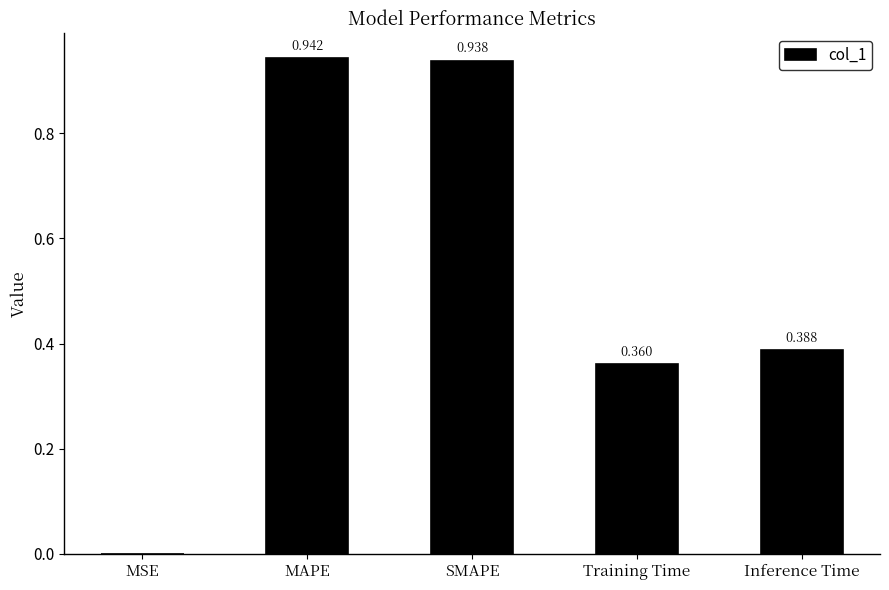

What is the sum of the values at Inference Time and Training Time?

0.7